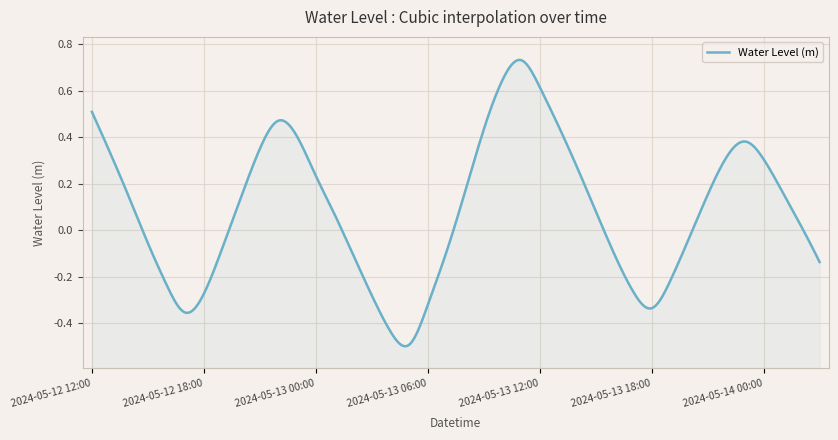

What is the greatest value displayed?

0.7